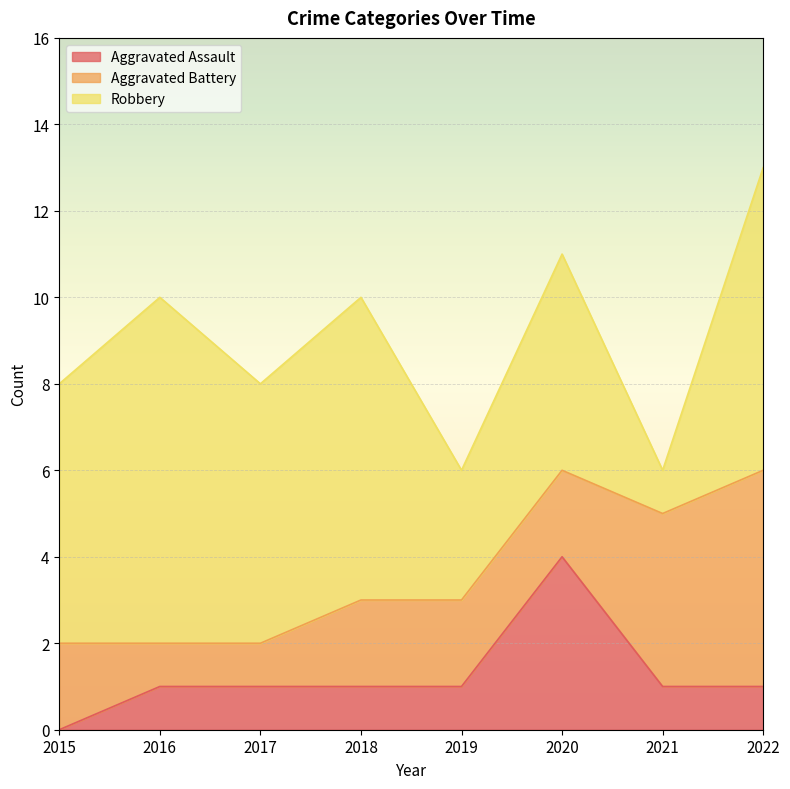

Which label corresponds to the largest value in the chart?

2016